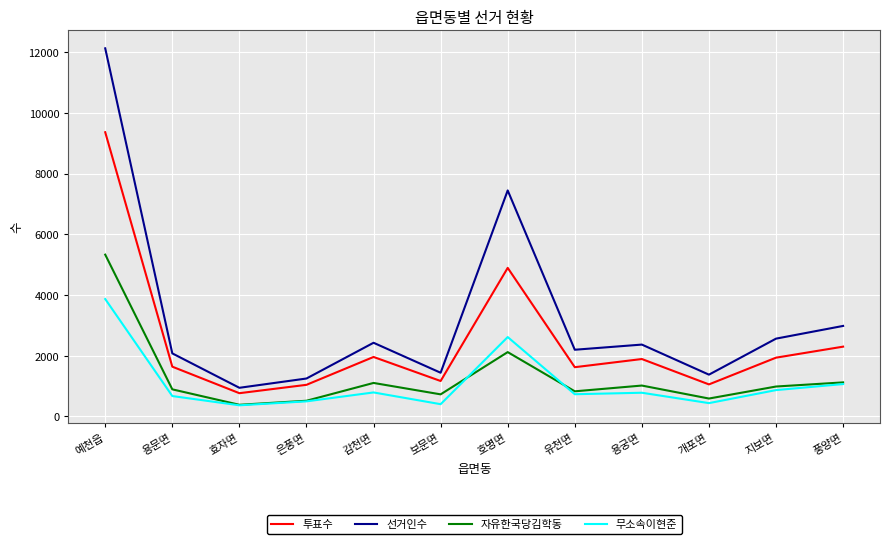

The 자유한국당김학동 series shows 3720 at 호명면. True or false?

False